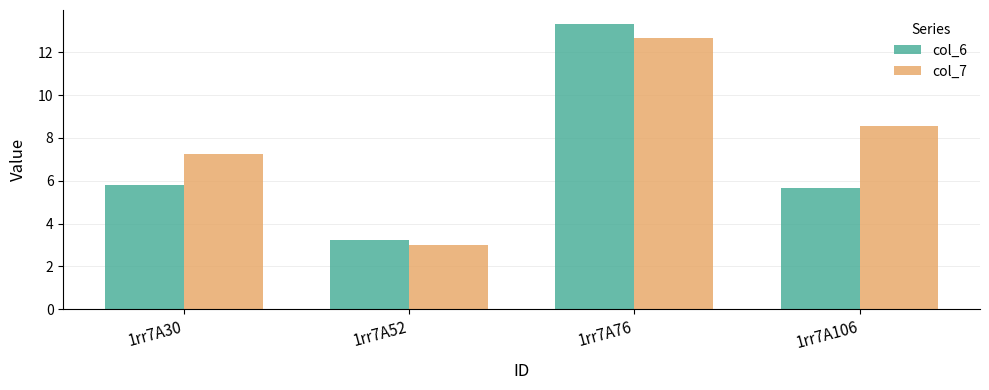

Does the chart contain any negative values?

No